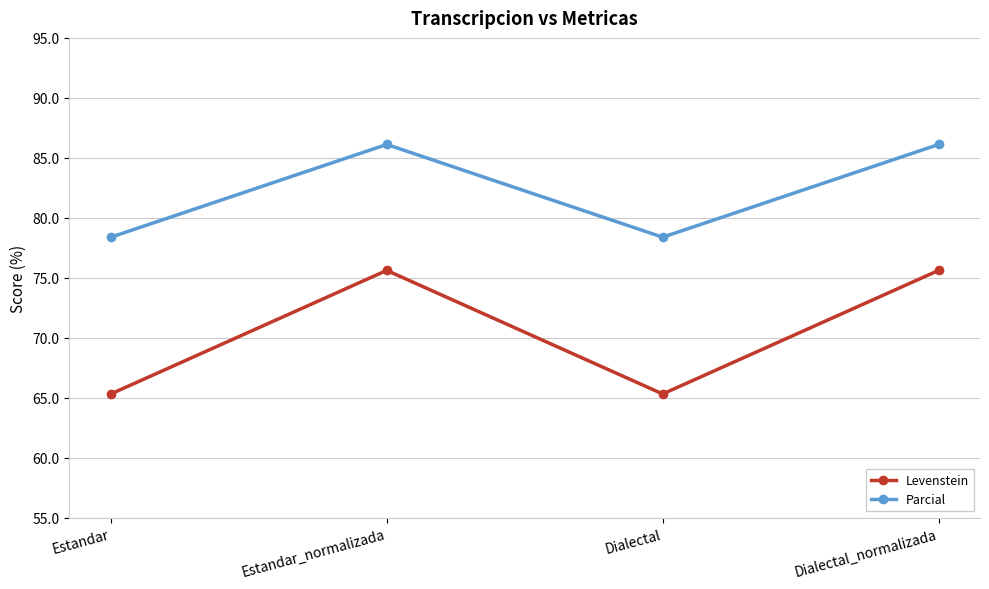

Reading right to left, transcribe all the data shown in this chart.

Levenstein: 75.6	65.3	75.6	65.3
Parcial: 86.1	78.4	86.1	78.4